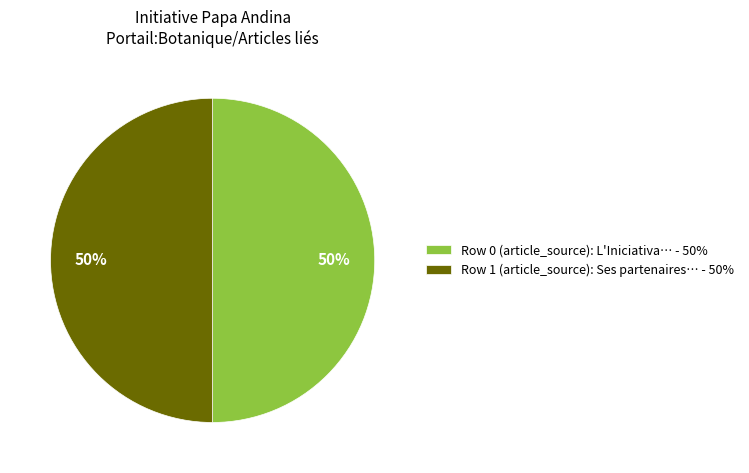

To the nearest percent, what portion does Row 1 (article_source): Ses partenaires… - 50% represent?

50%